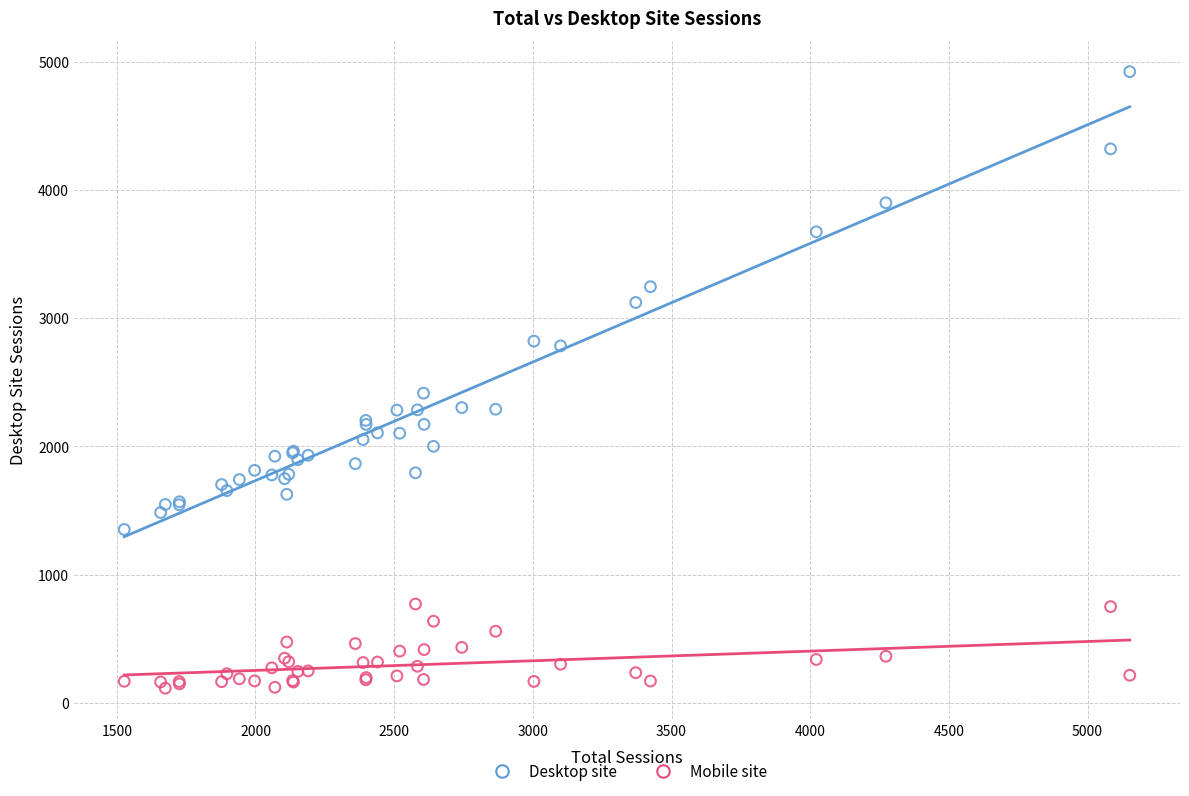

Across all series, what Y value is closest to 2518?

2415